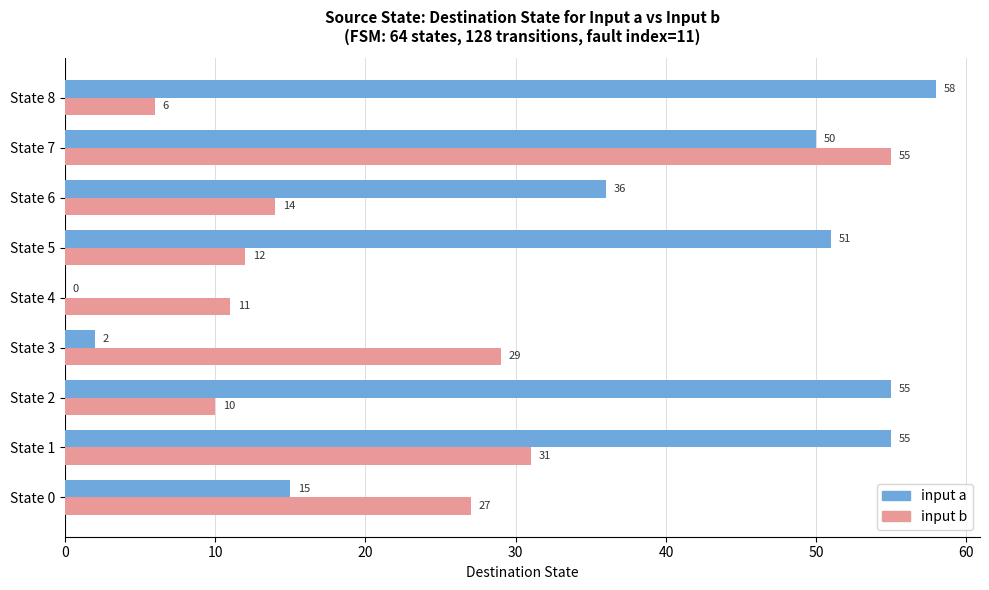

What is the sum of all input a values?

322